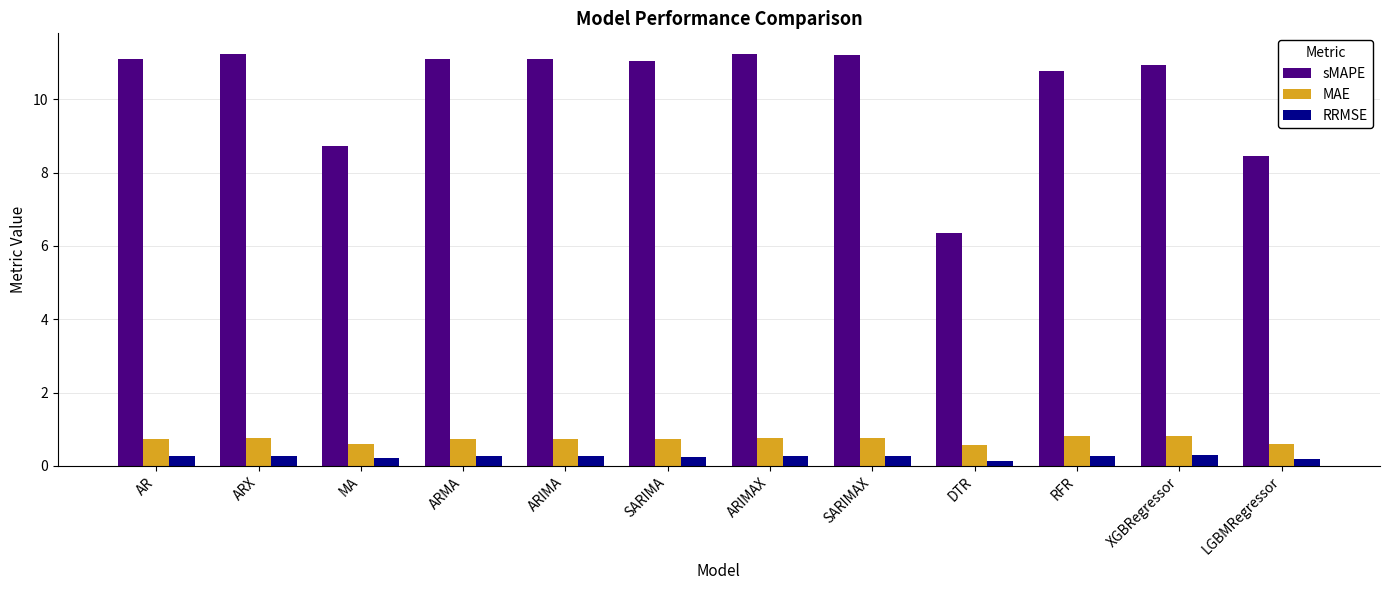

Count the number of categories in the chart.

12